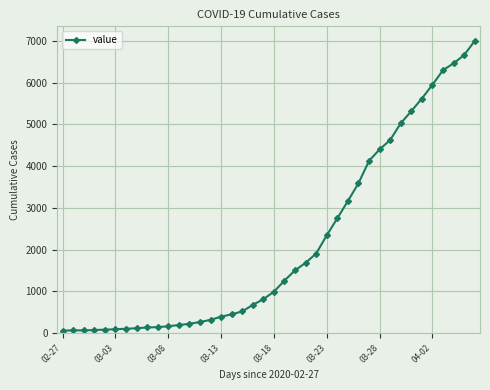

What is the difference between the maximum and second lowest values?

6927